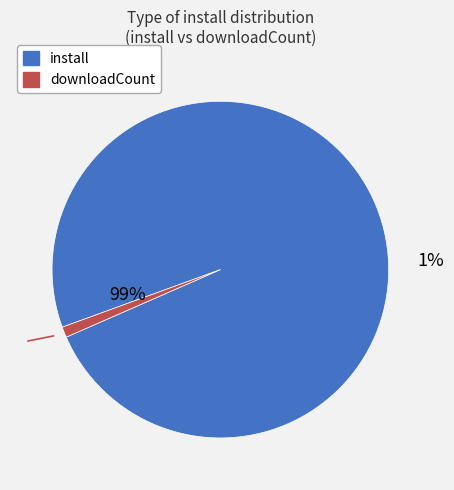

How many segments does this pie chart have?

2